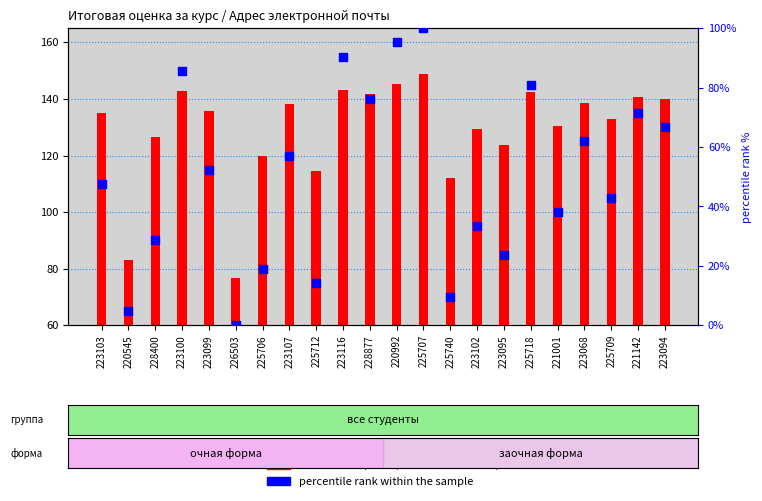

What are all the series names shown in the legend?

Итоговая оценка (transformed count), percentile rank within the sample